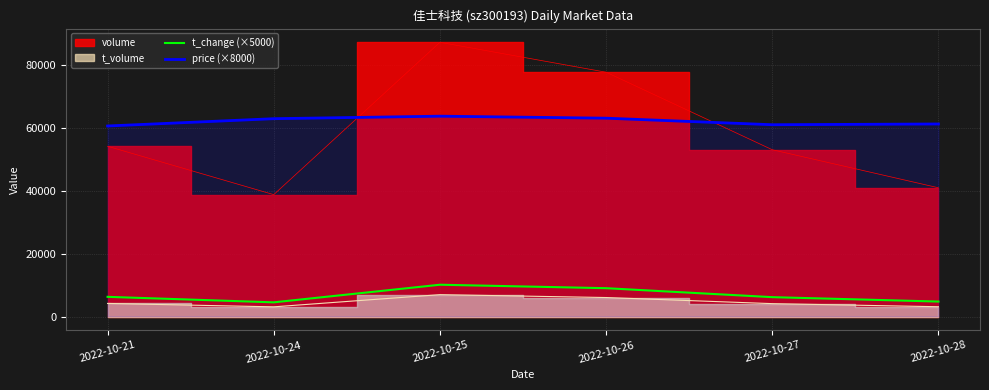

Is it true that t_change (×5000) equals 1670 at 2022-10-24?

False